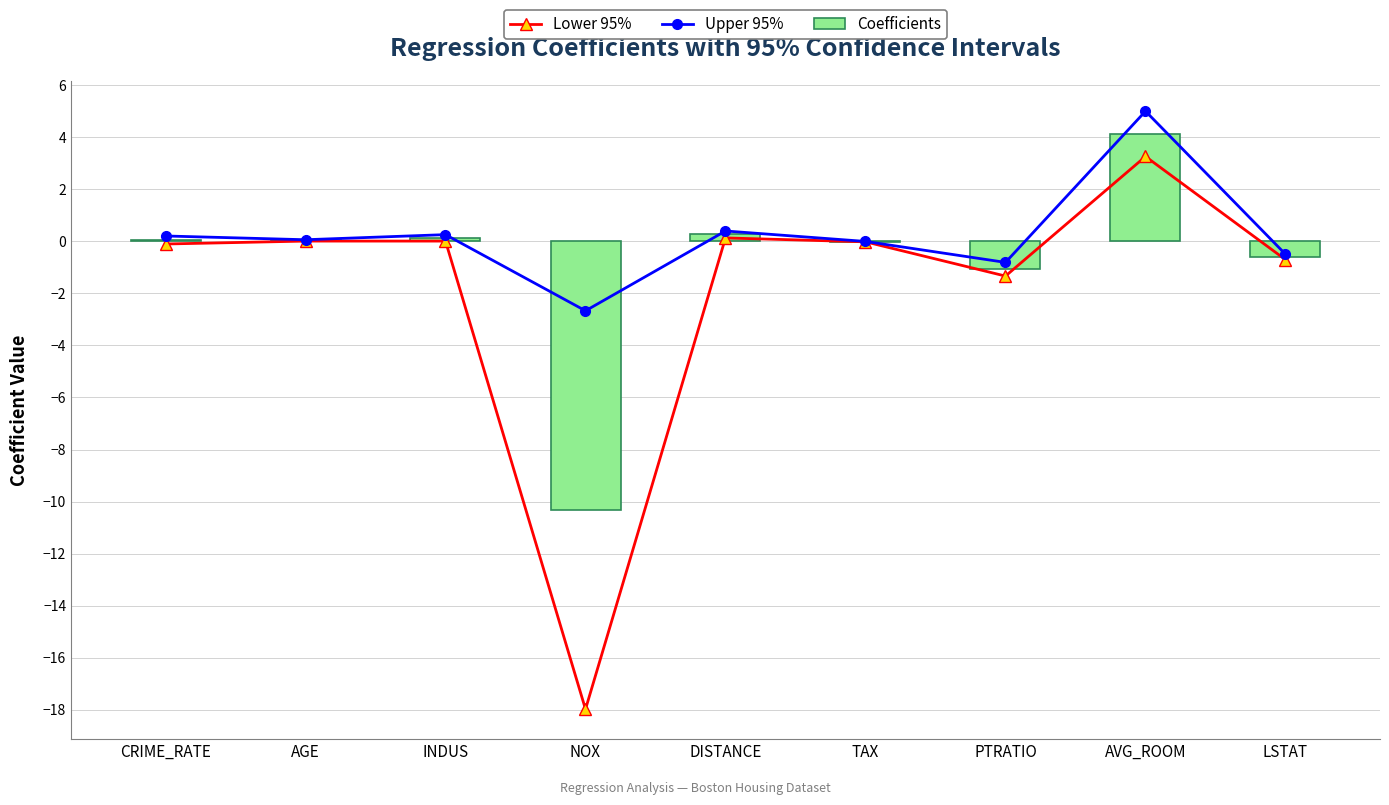

Which category has the lowest value across all series?

NOX